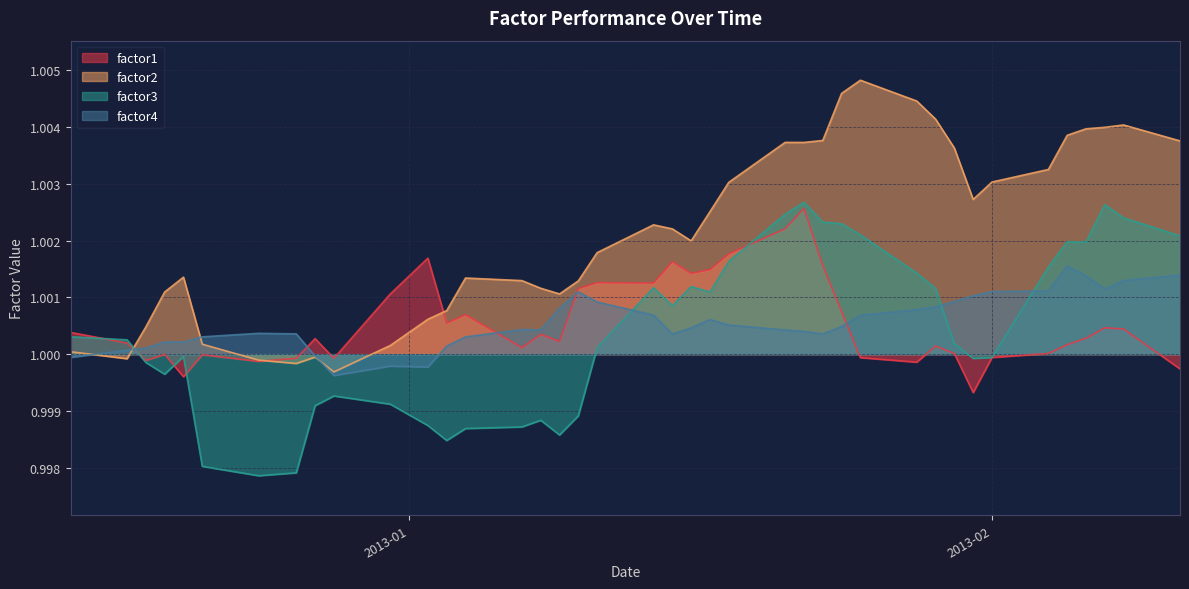

Which series has the largest total across all categories?

factor2